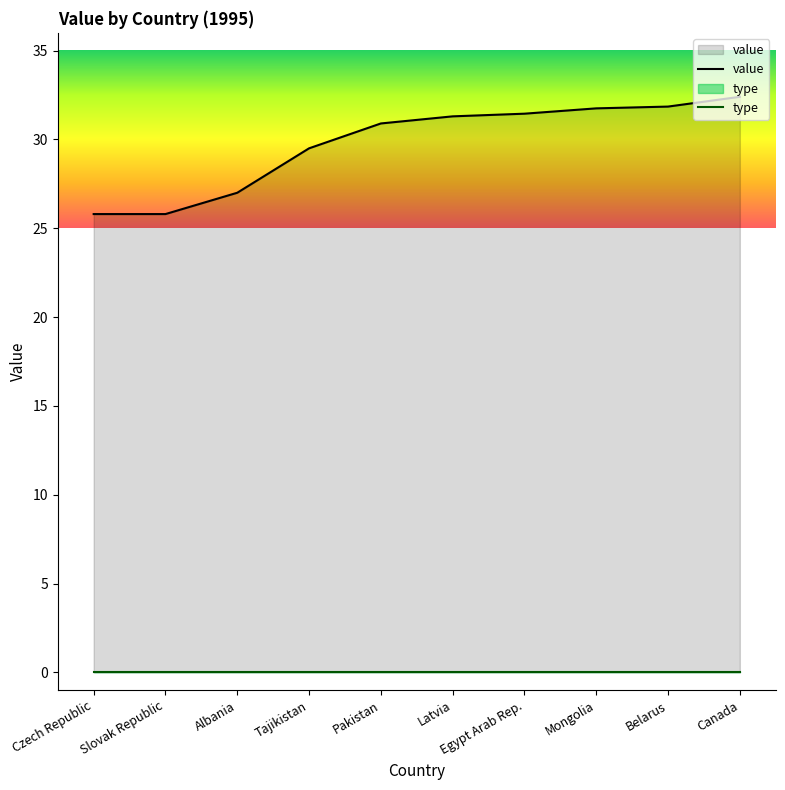

Does the chart display data point markers on the line(s)?

No